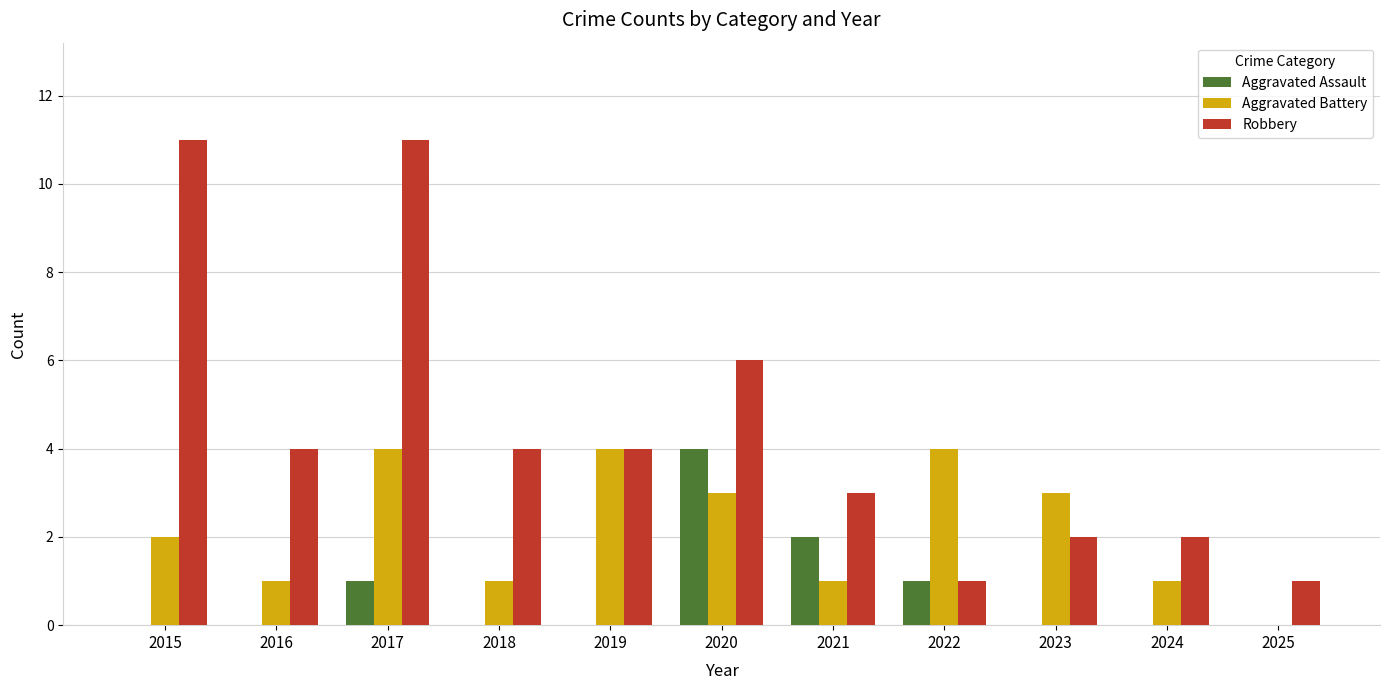

How many data points does each series have?

11